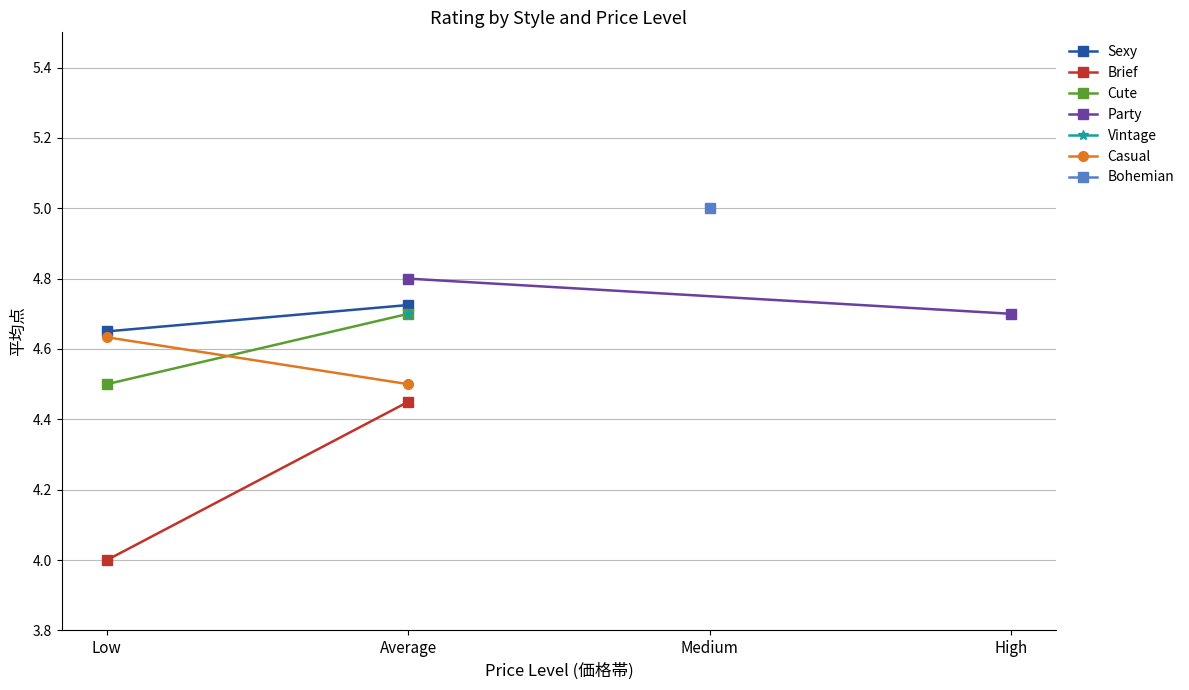

Between Average and Low, which is larger?

Average